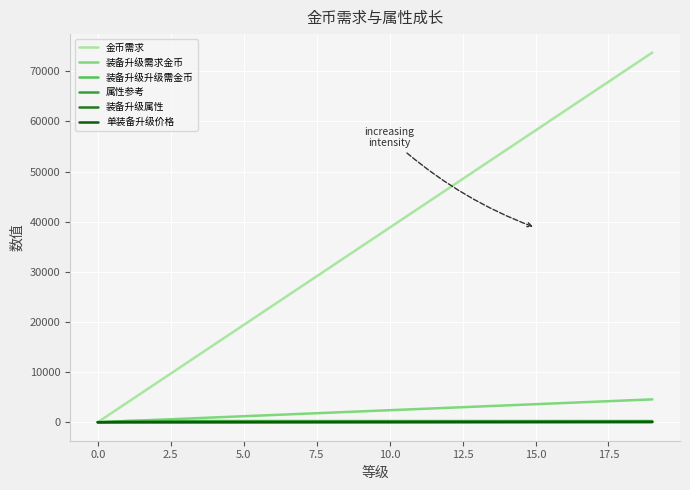

Which series has the largest total across all categories?

金币需求